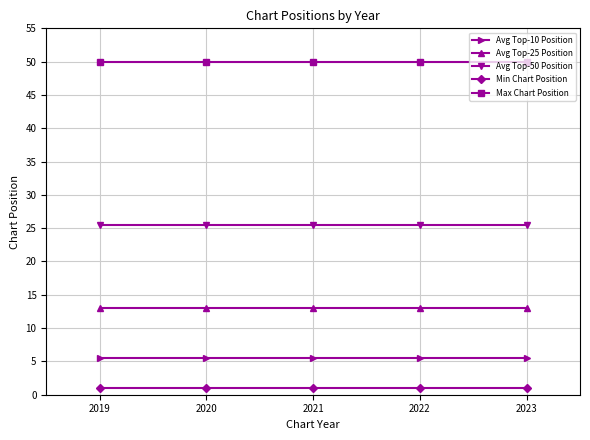

What is the highest value of the Max Chart Position series?

50.0